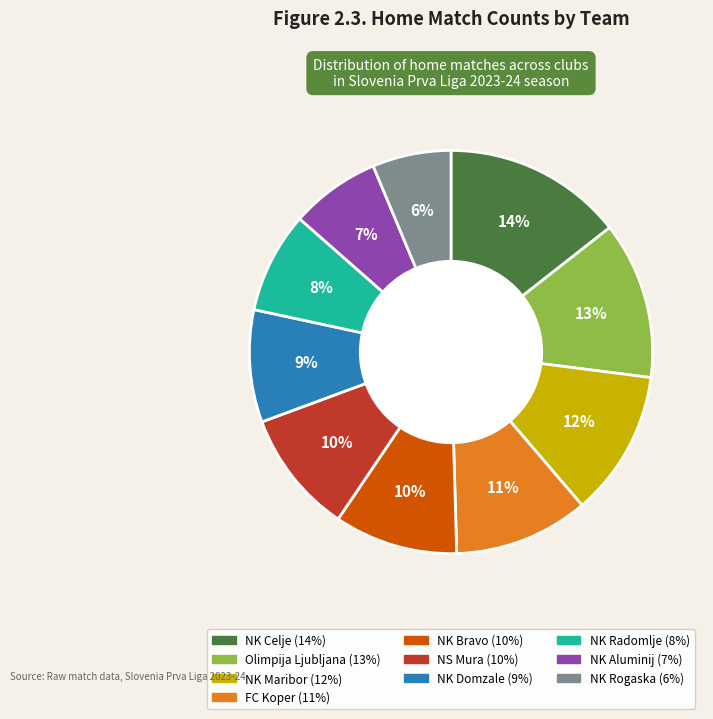

To the nearest percent, what is the average slice percentage?

10%